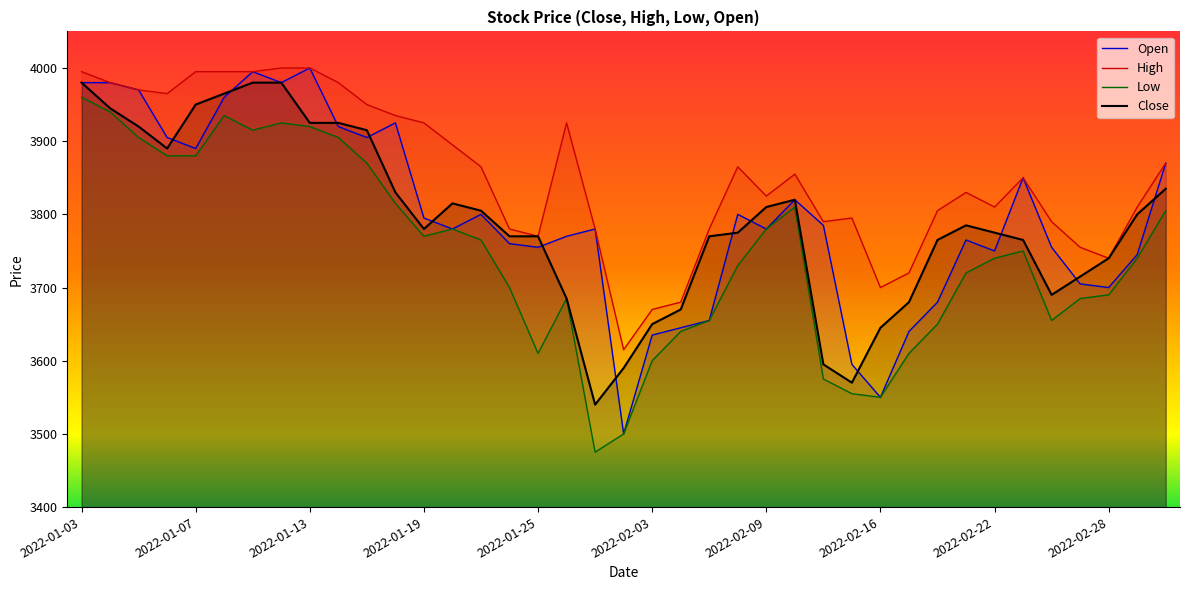

What is the label of the 3rd point from the right?

2022-02-28